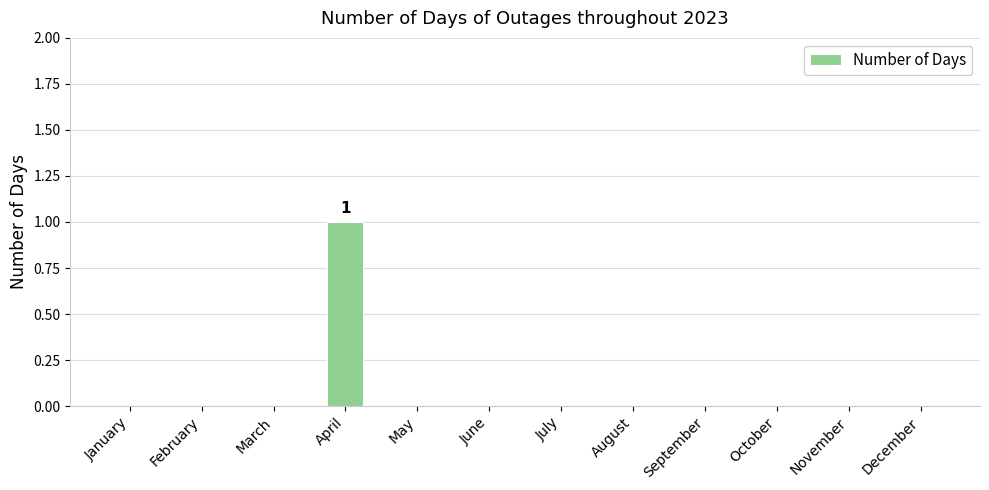

Which label corresponds to the largest value in the chart?

April